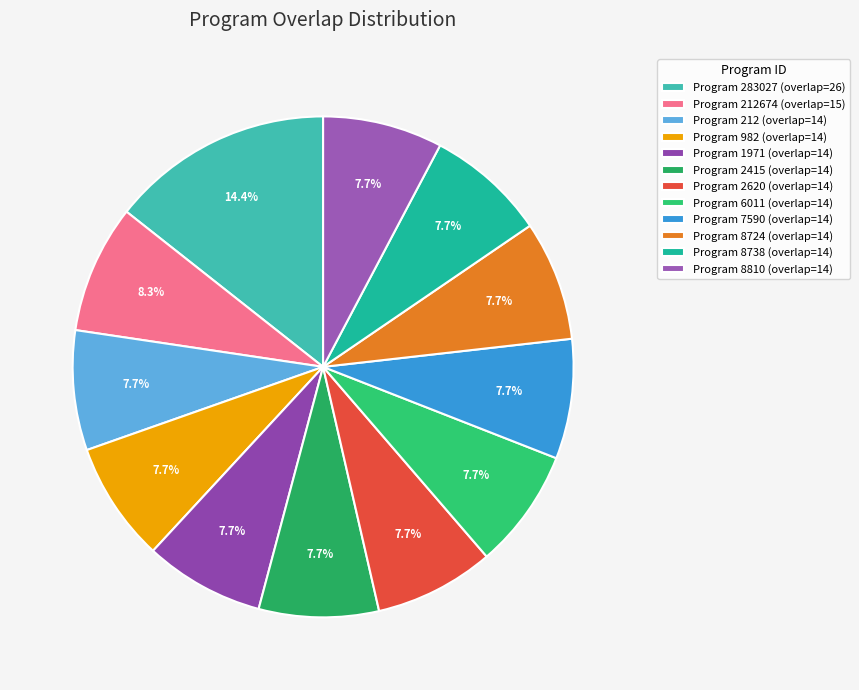

Count the number of slices in the pie.

12